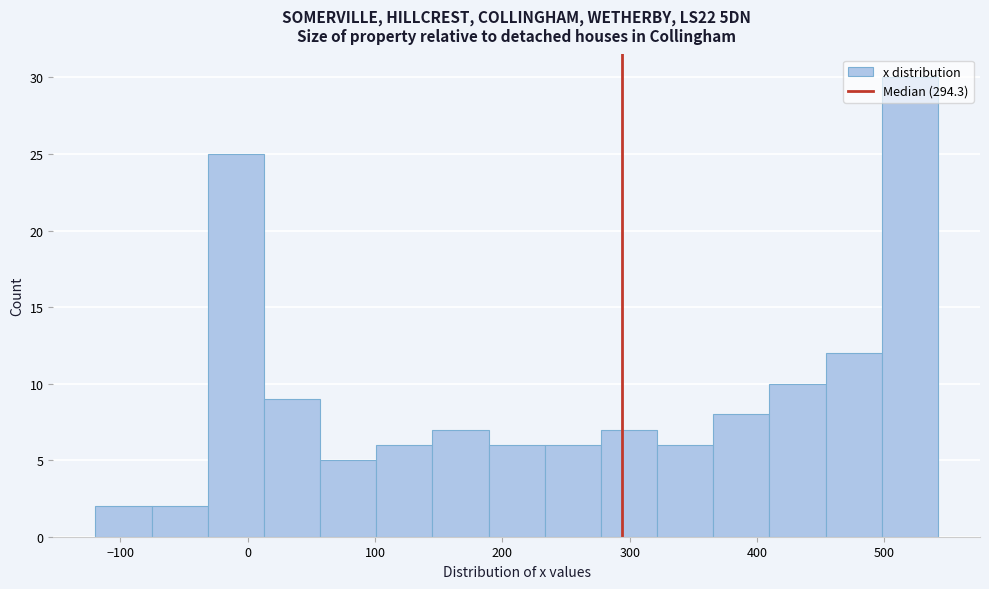

How tall is the bar that spans 60 to 100 on the x-axis? Neither the bar edges nor the heights are printed on the chart, so give them approximately, as read against the axes.

5